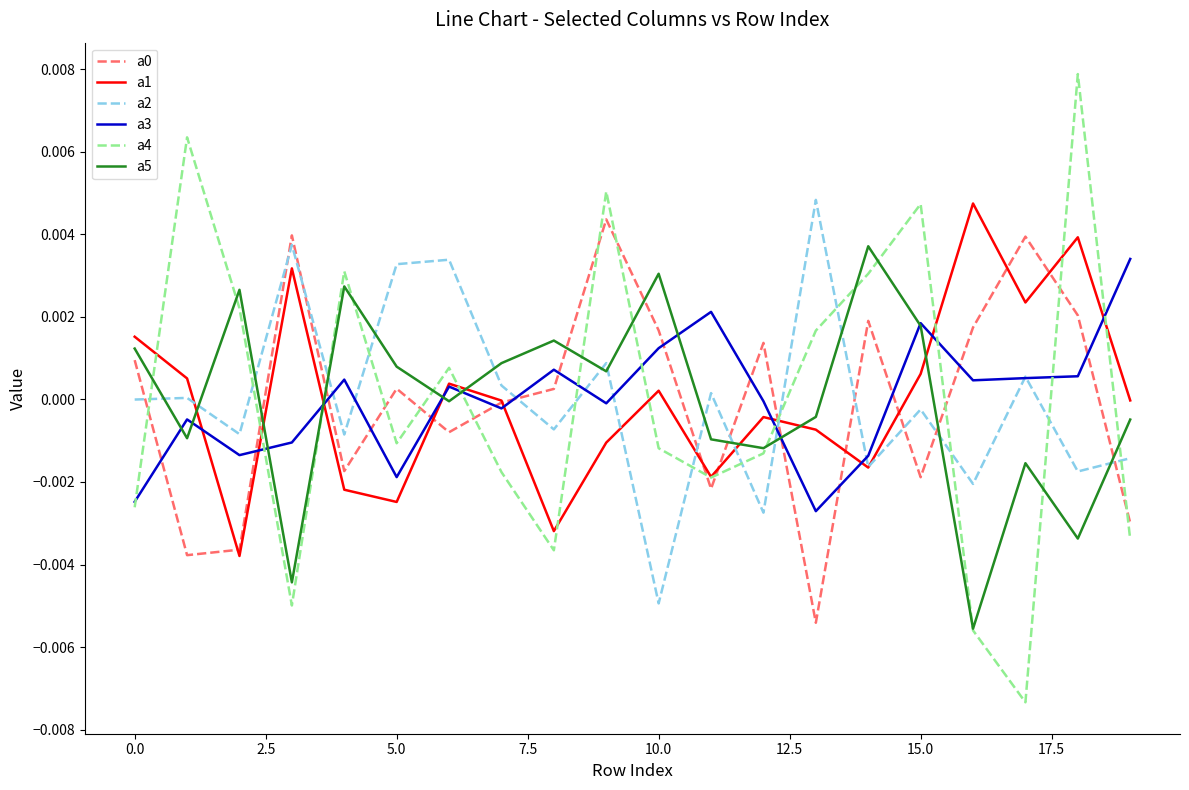

Which series has the largest range (max minus min)?

a4